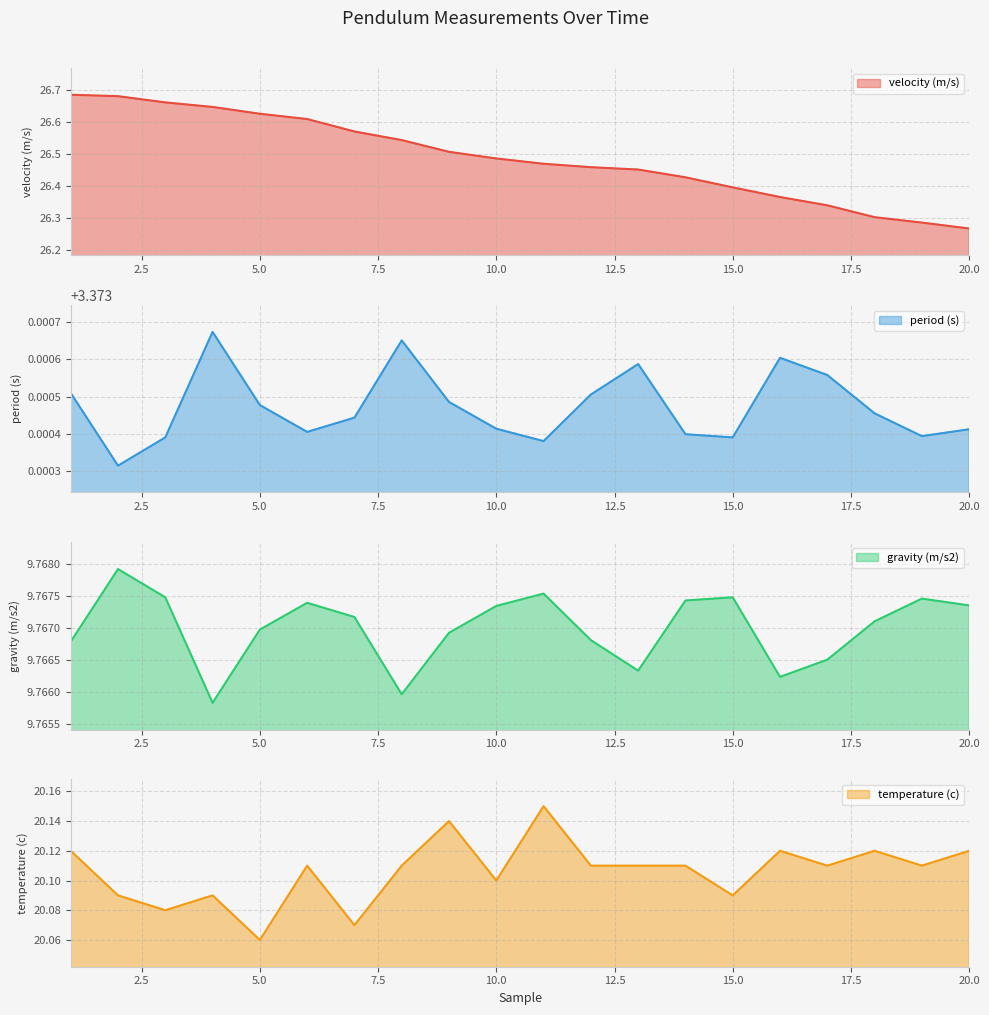

Where is the first local minimum for temperature (c)?

3